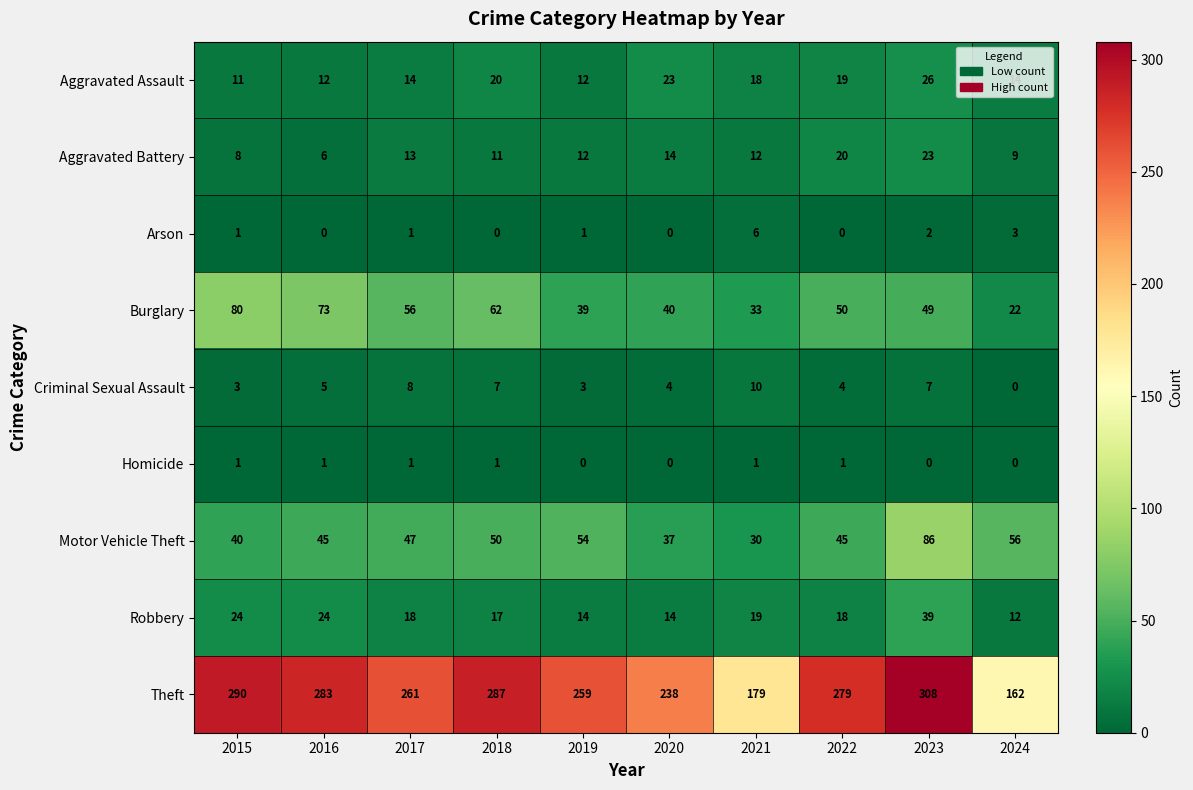

Which category has the highest value in the Theft series?

2023